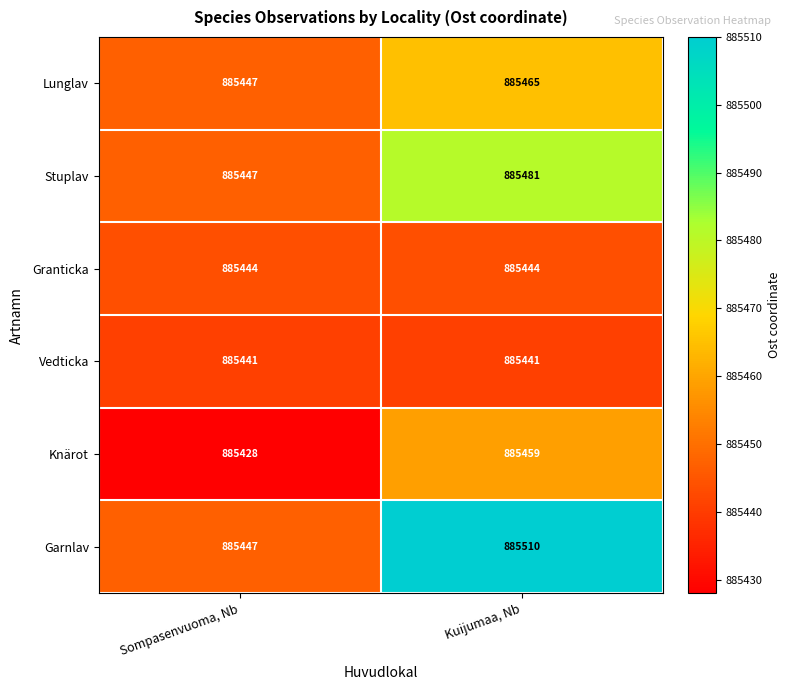

Which category has the lowest value across all series?

Sompasenvuoma, Nb